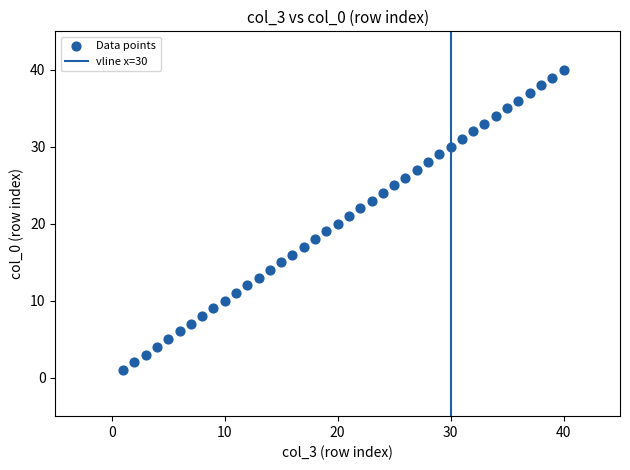

What is the range of Y values (max minus min)?

39